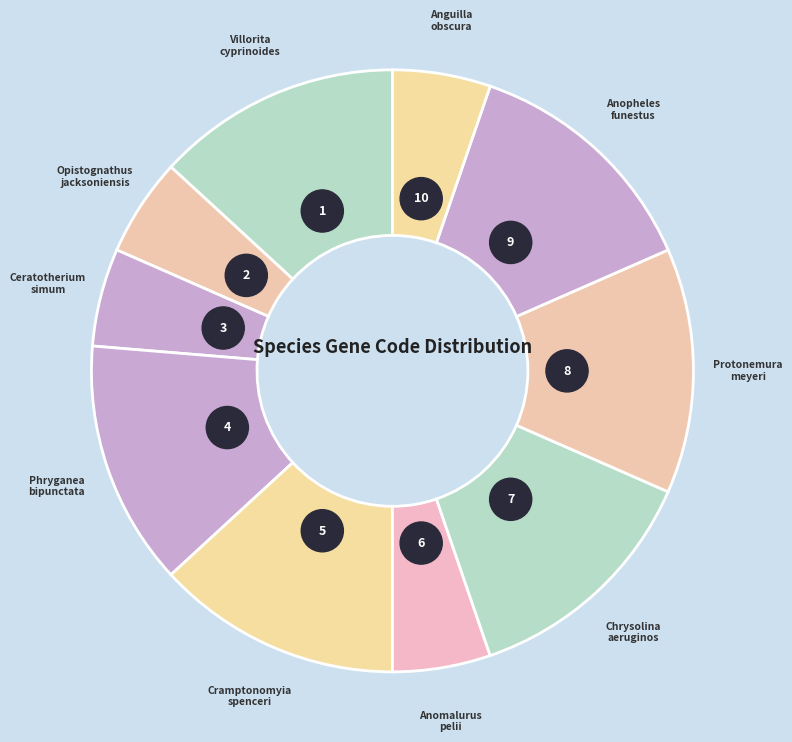

What is the change in value from Chrysolina aeruginosa to Anguilla obscura?

-3